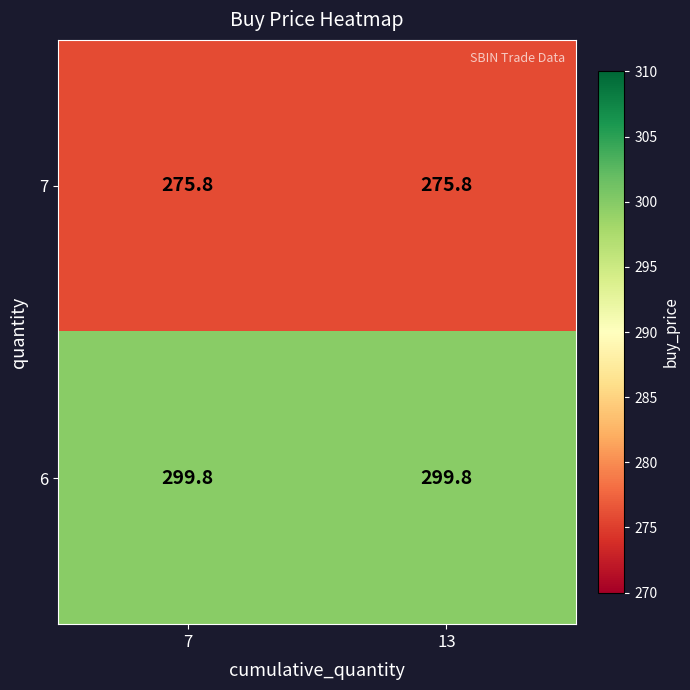

Reading left to right, transcribe all the data shown in this chart.

7: 7=275.8	13=275.8
6: 7=299.8	13=299.8